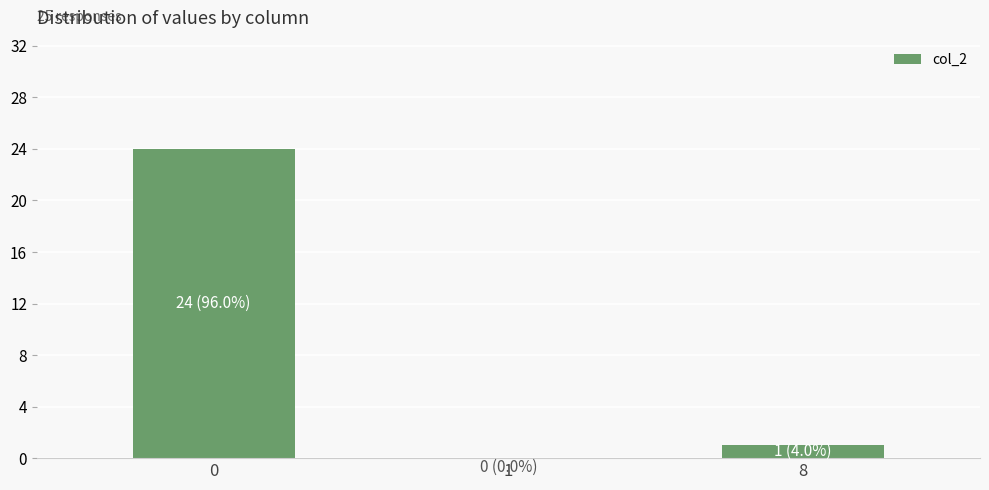

What is the greatest value displayed?

24